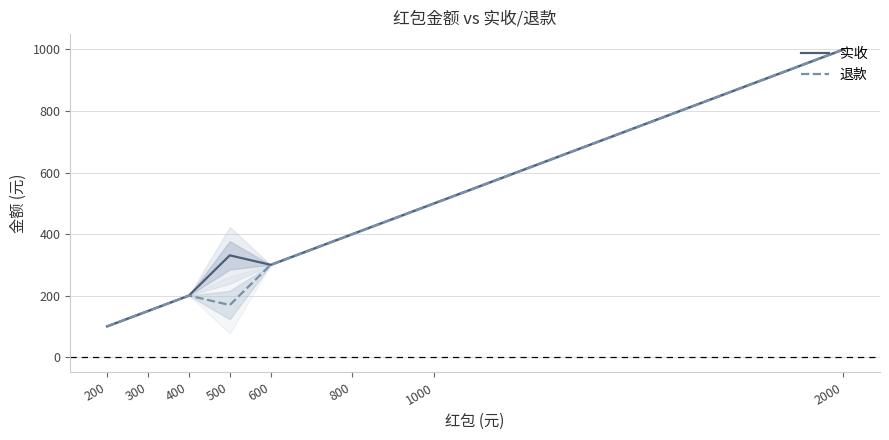

Which series has the largest total across all categories?

实收